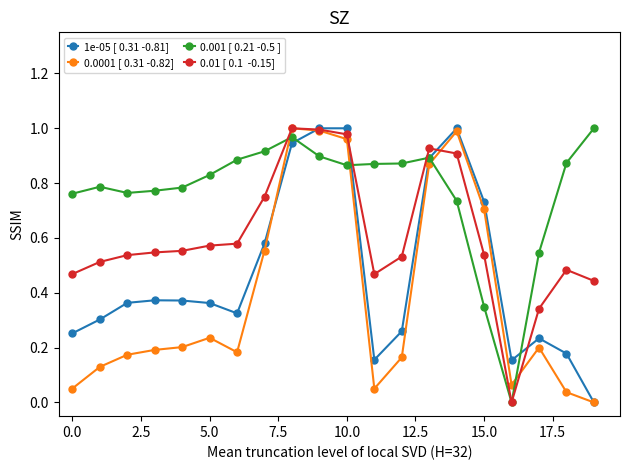

How many lines are shown in the chart?

4